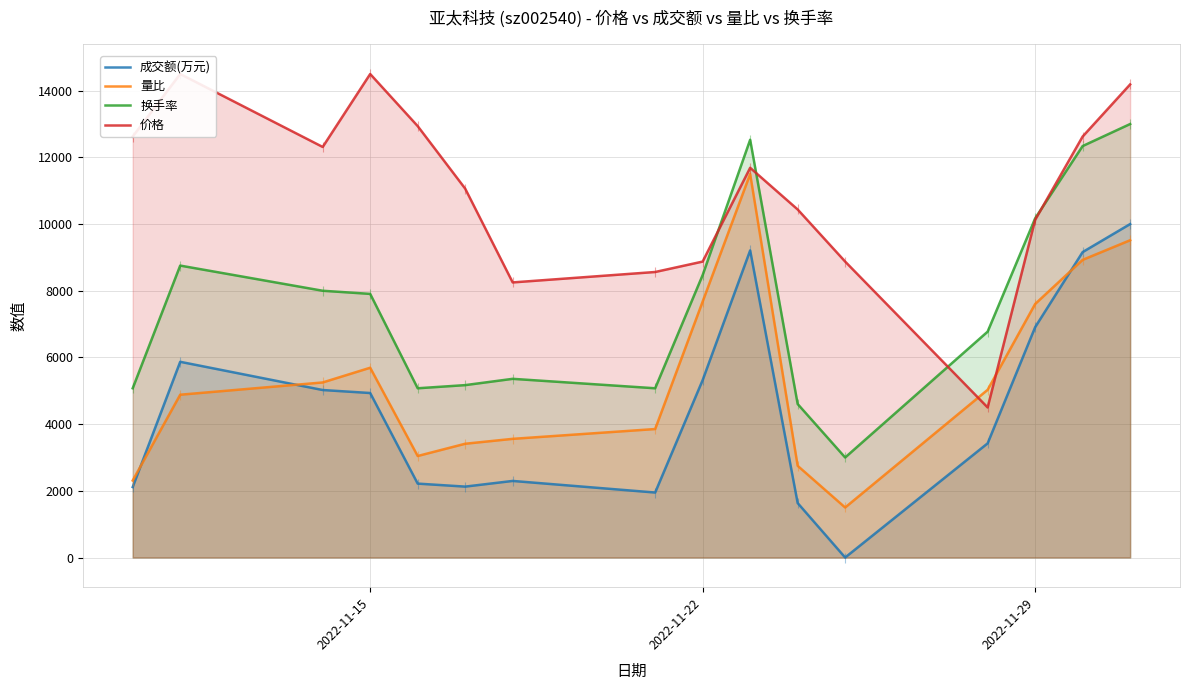

Where is the first local maximum for 量比?

2022-11-15